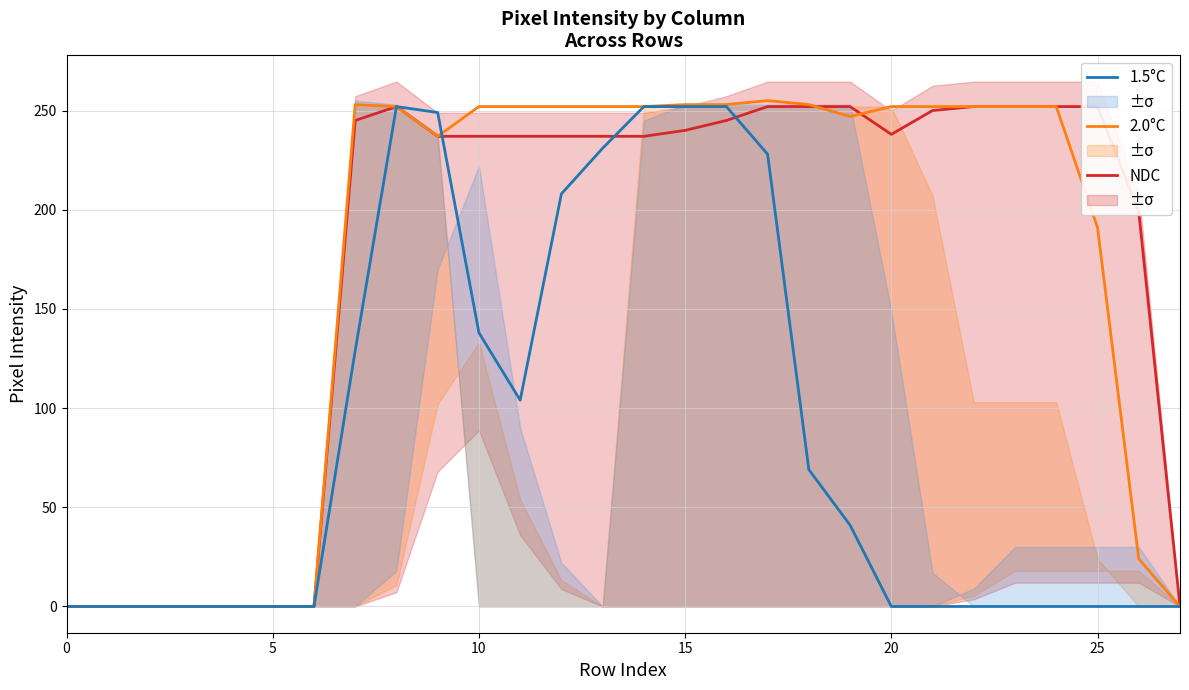

How many interior local valleys does the 1.5°C series have?

1